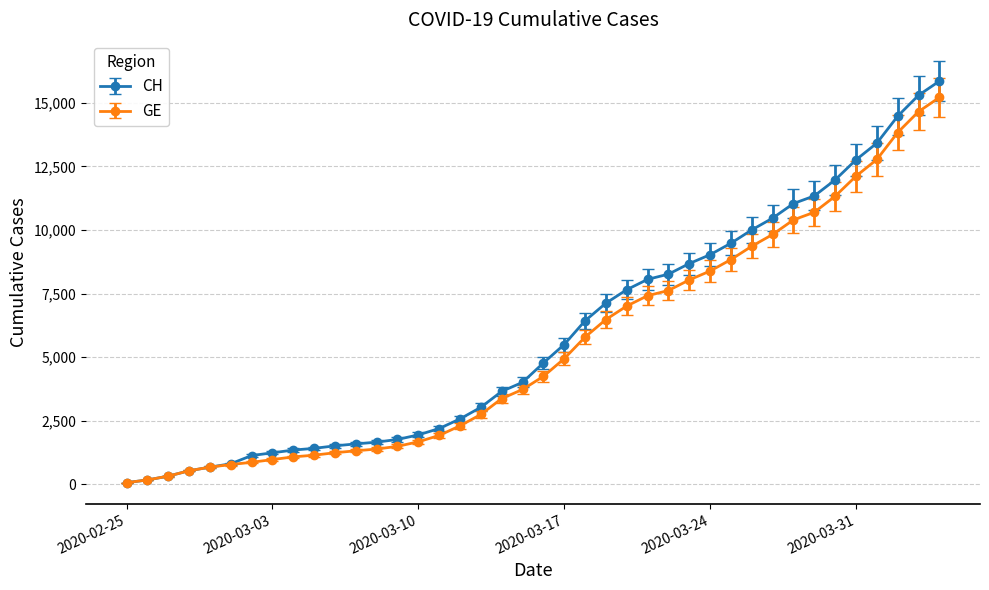

At how many categories does at least one series exceed 13623?

3